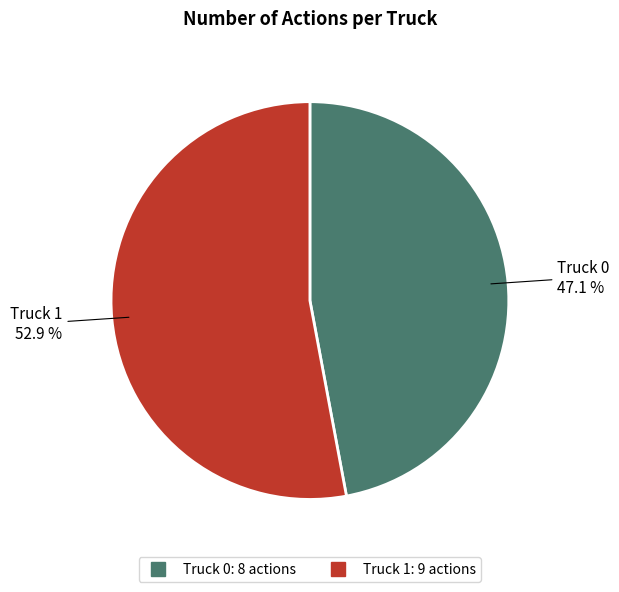

What is the ratio of the value at Truck 0 to the value at Truck 1?

0.9